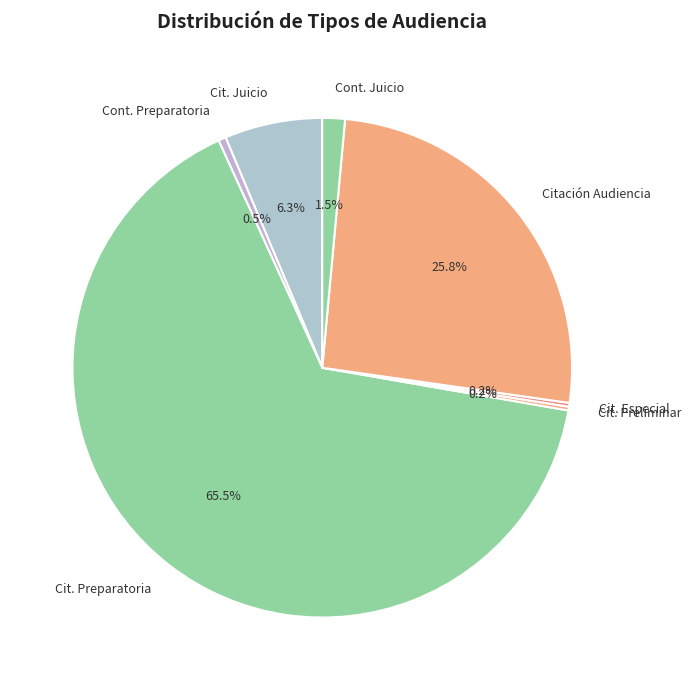

Which slice is the largest?

Cit. Preparatoria